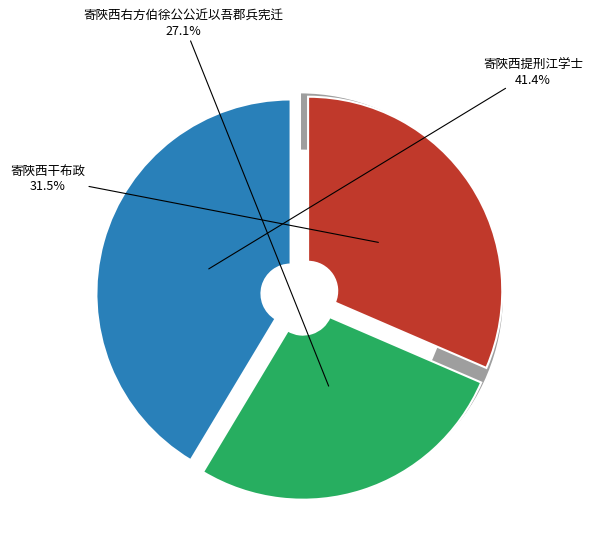

How many slices are in this pie chart?

3